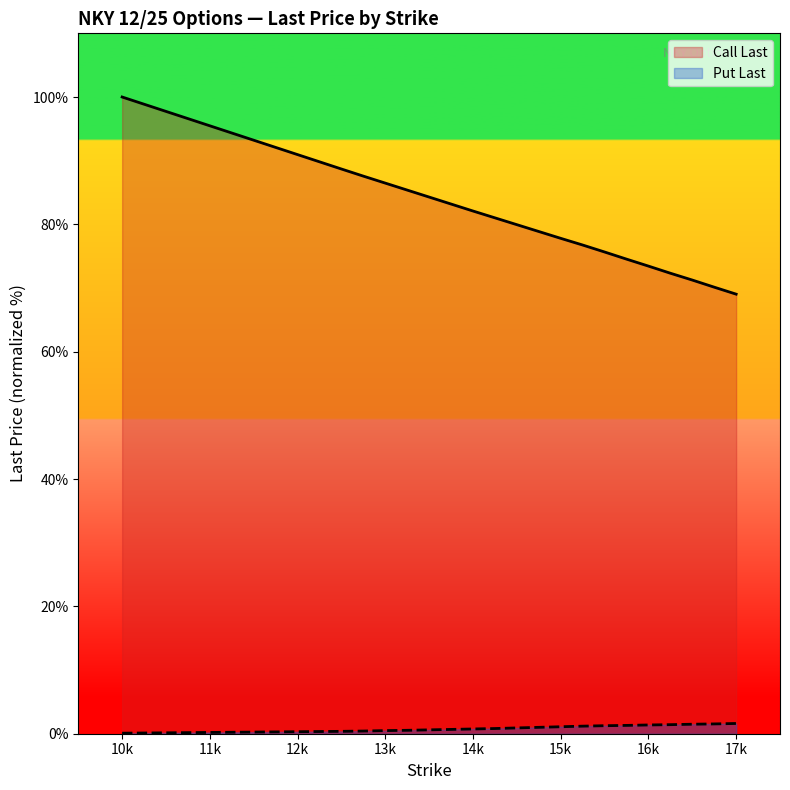

At 13750, list the series in order from largest to smallest.

Call Last, Put Last